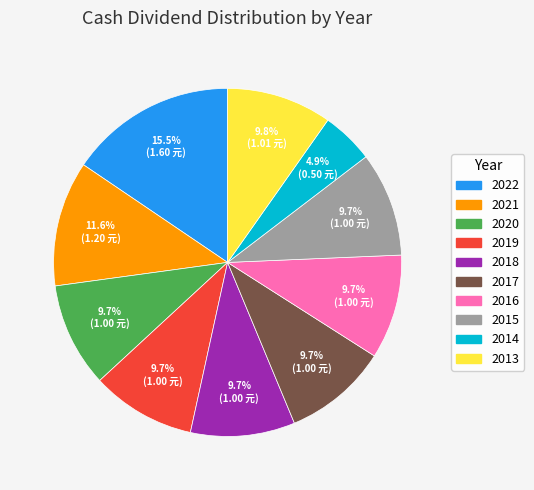

What percentage is the 2020 slice, to the nearest percent?

10%